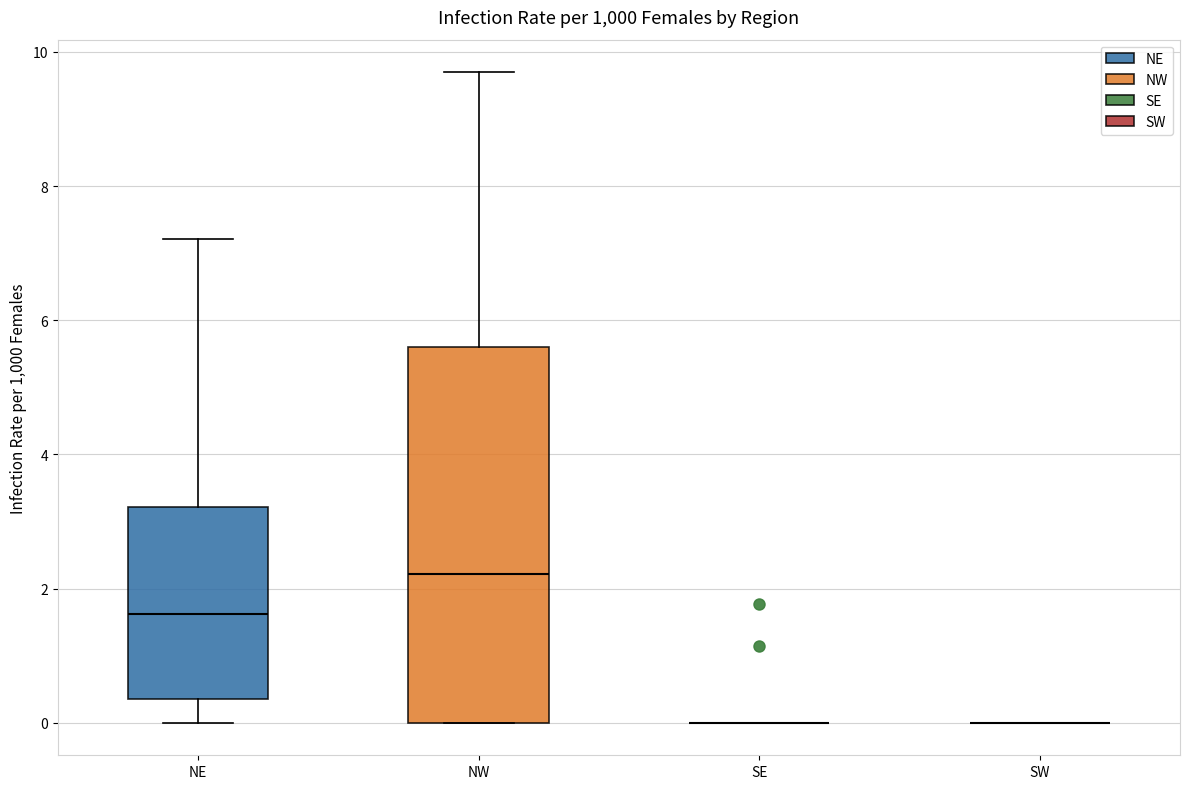

Which box is the tallest, from its lower edge to its upper edge?

NW